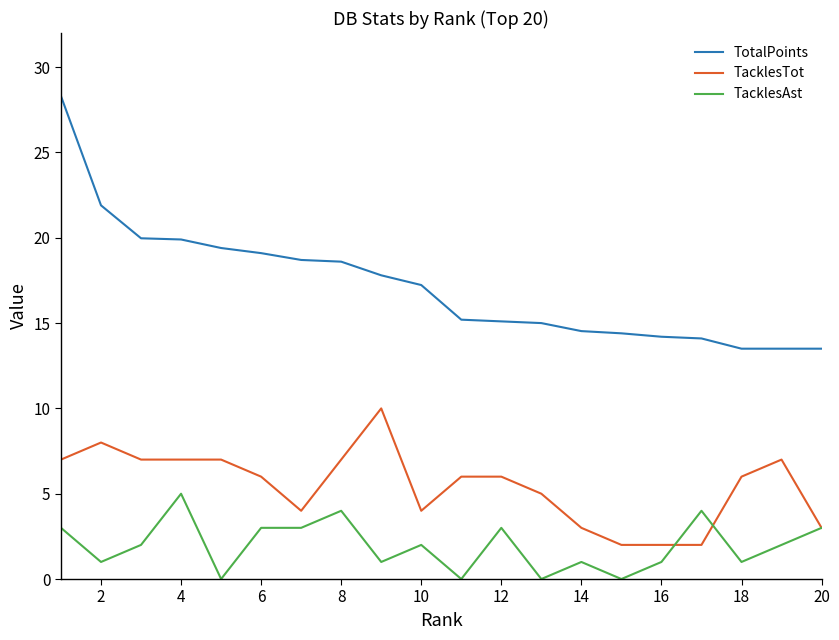

Which series has the largest total across all categories?

TotalPoints